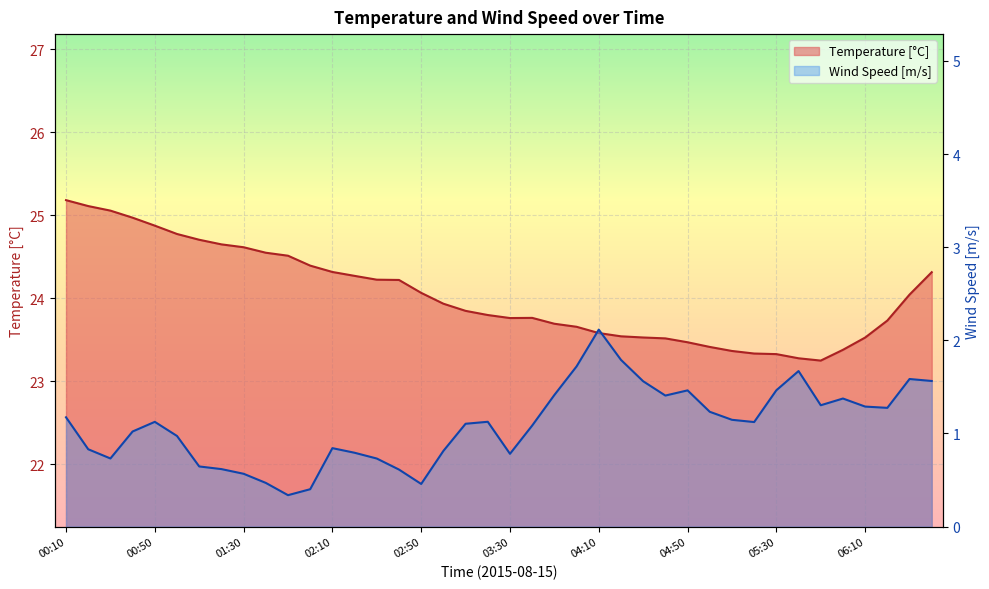

True or false: Wind Speed [m/s] and Temperature [°C] cross at least once.

False